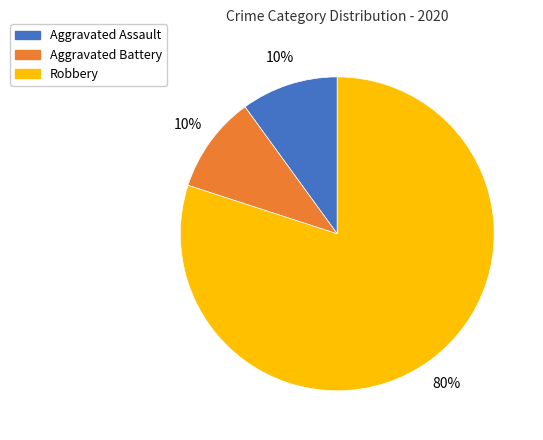

To the nearest percent, what is the difference between the Robbery and Aggravated Battery slice percentages?

70%